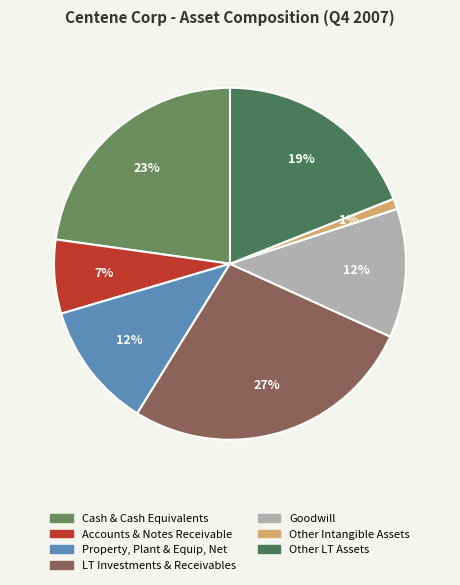

Which has a higher value, Property, Plant & Equip, Net or Goodwill?

Goodwill